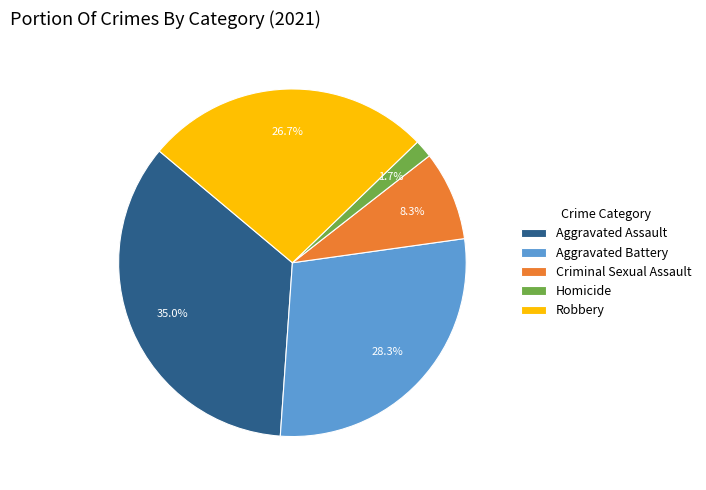

Combined, what portion of the pie is Criminal Sexual Assault and Aggravated Assault?

43.3%